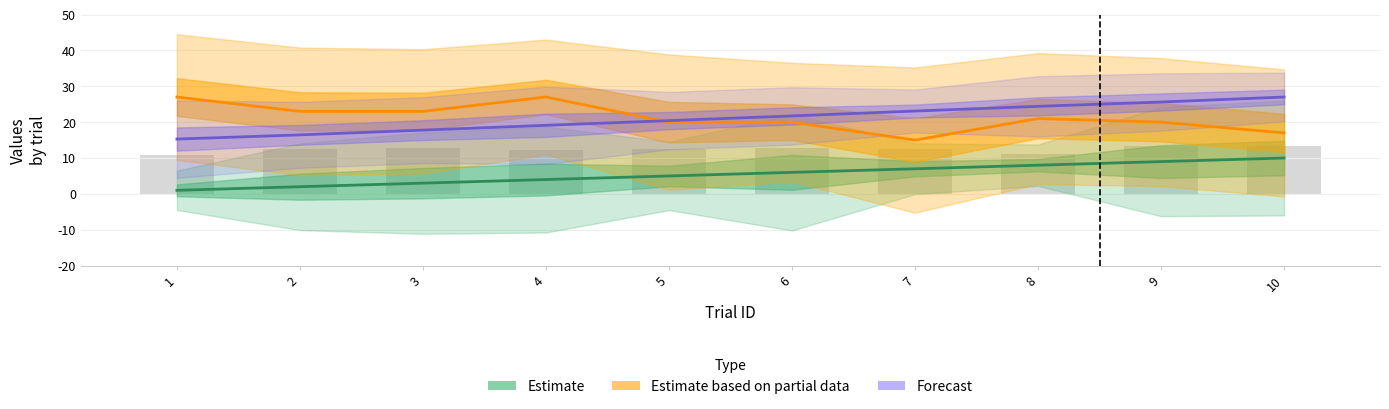

At which category is the sum across all series the highest?

9